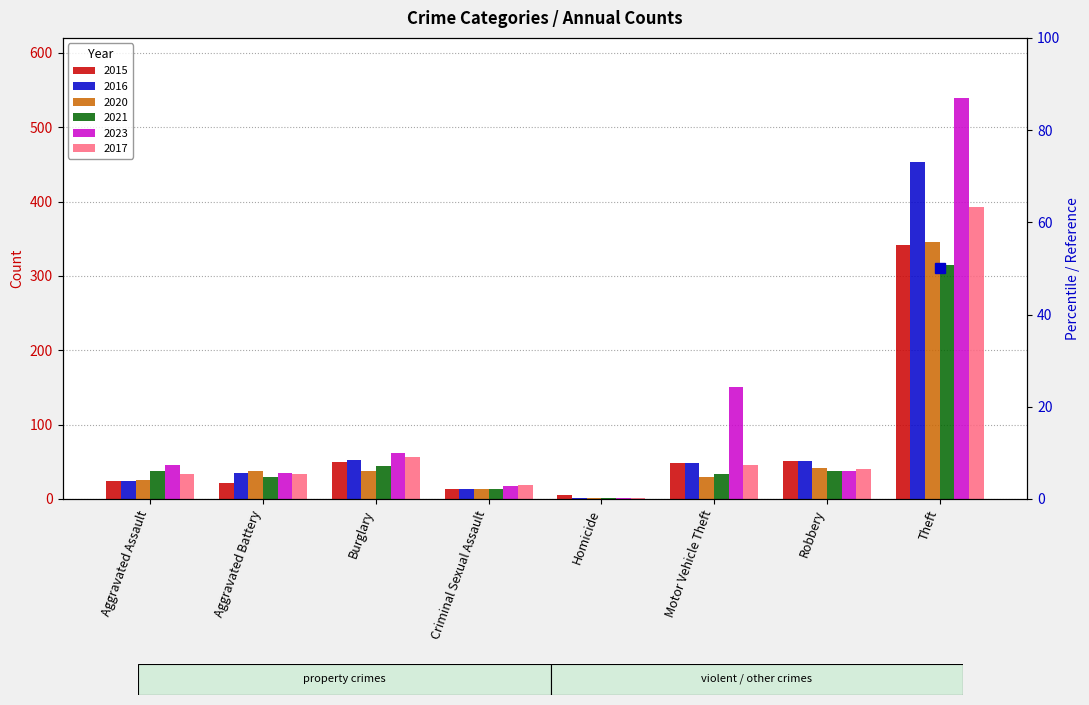

At which category is the sum across all series the highest?

Theft